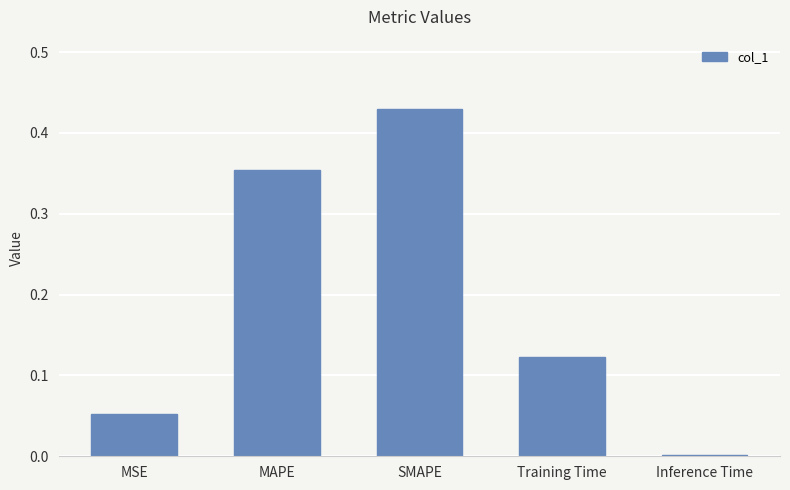

What position from the right is MAPE?

4